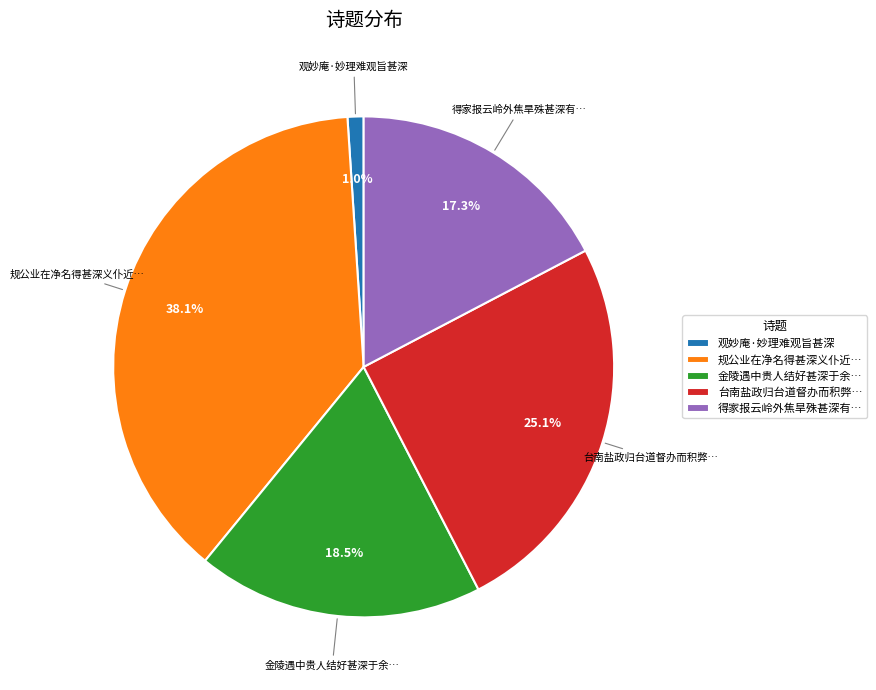

Between 台南盐政归台道督办而积弊… and 观妙庵·妙理难观旨甚深, which is larger?

台南盐政归台道督办而积弊…